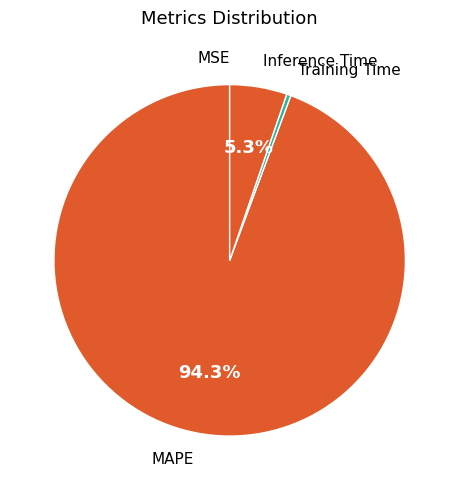

Which slice is the largest?

MAPE